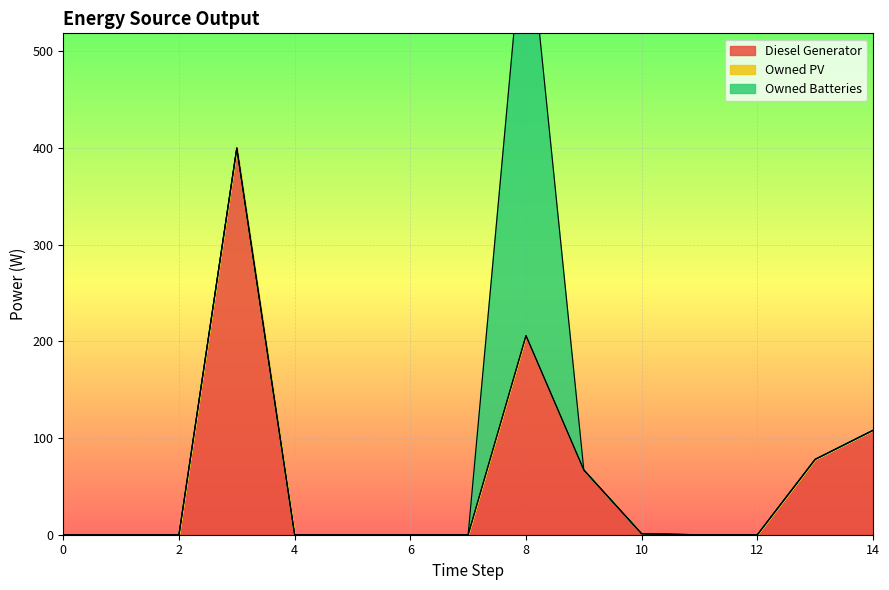

Rank the series by their average value, from highest to lowest.

Diesel Generator, Owned Batteries, Owned PV